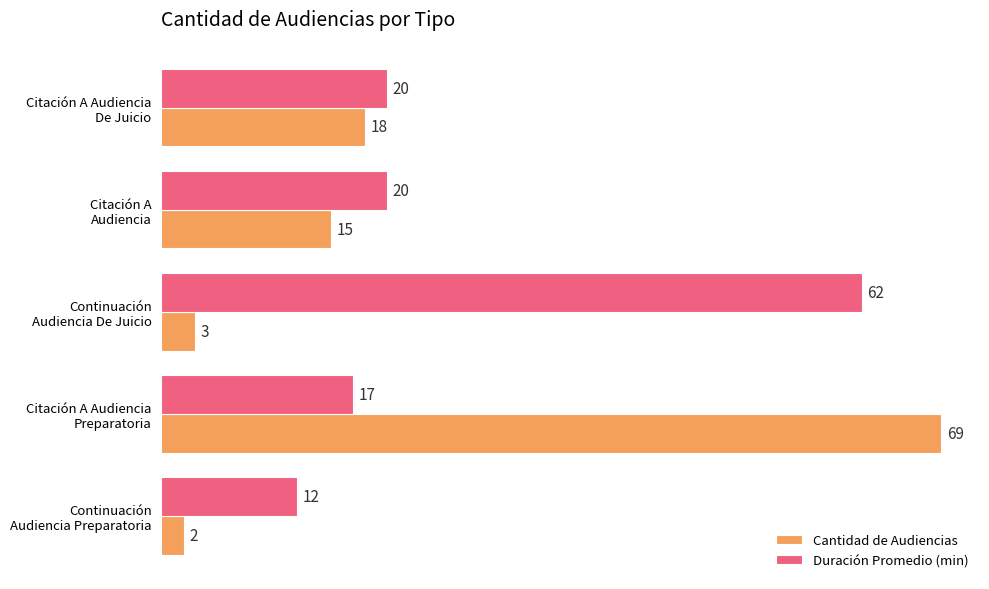

What is the difference between the second highest and minimum values in the Duración Promedio (min) series?

8